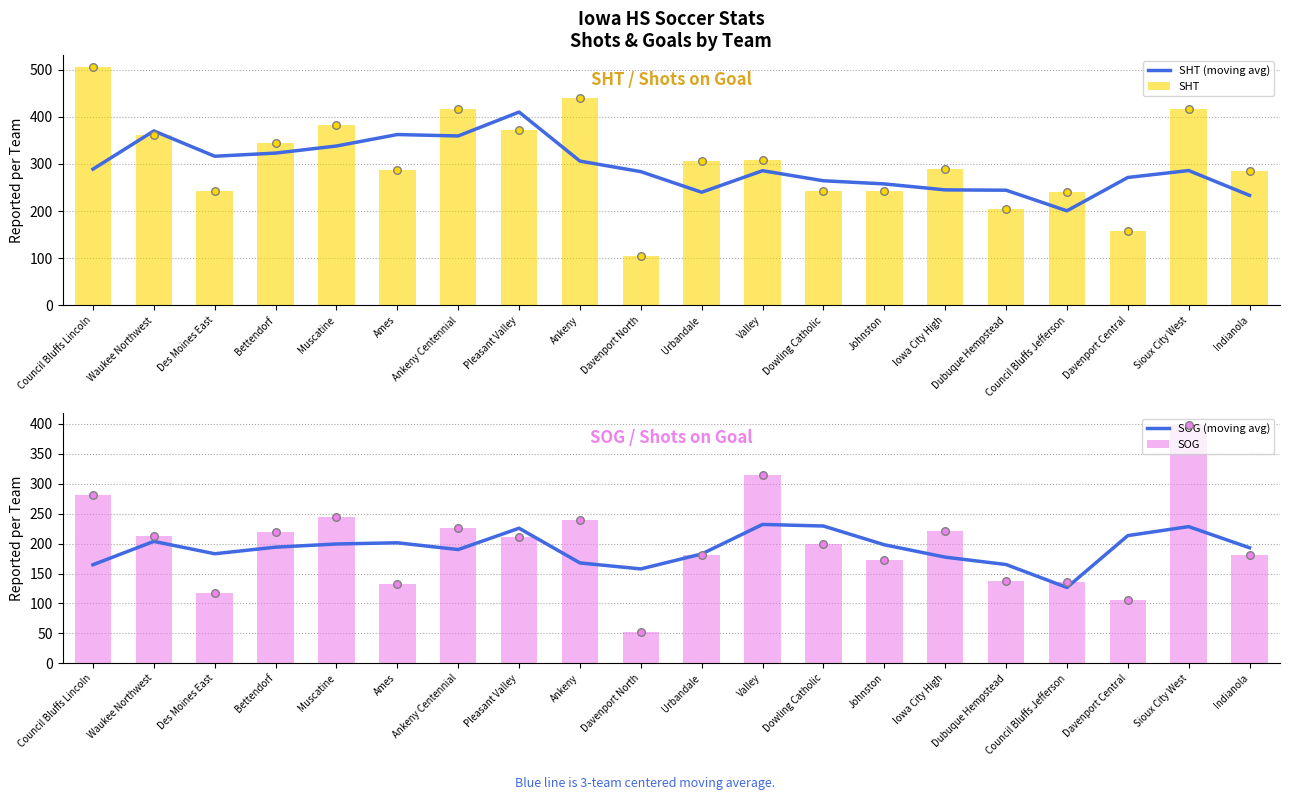

At which category is the sum across all series the highest?

Sioux City West